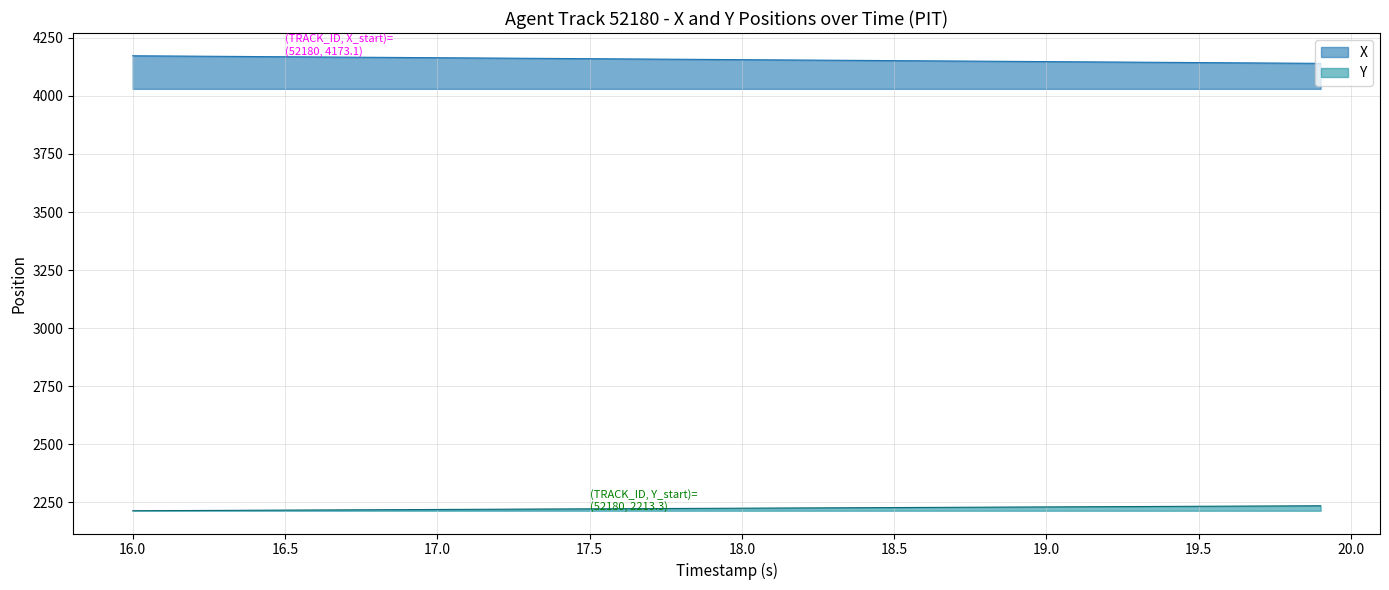

What is the sum of all Y values?

88961.7